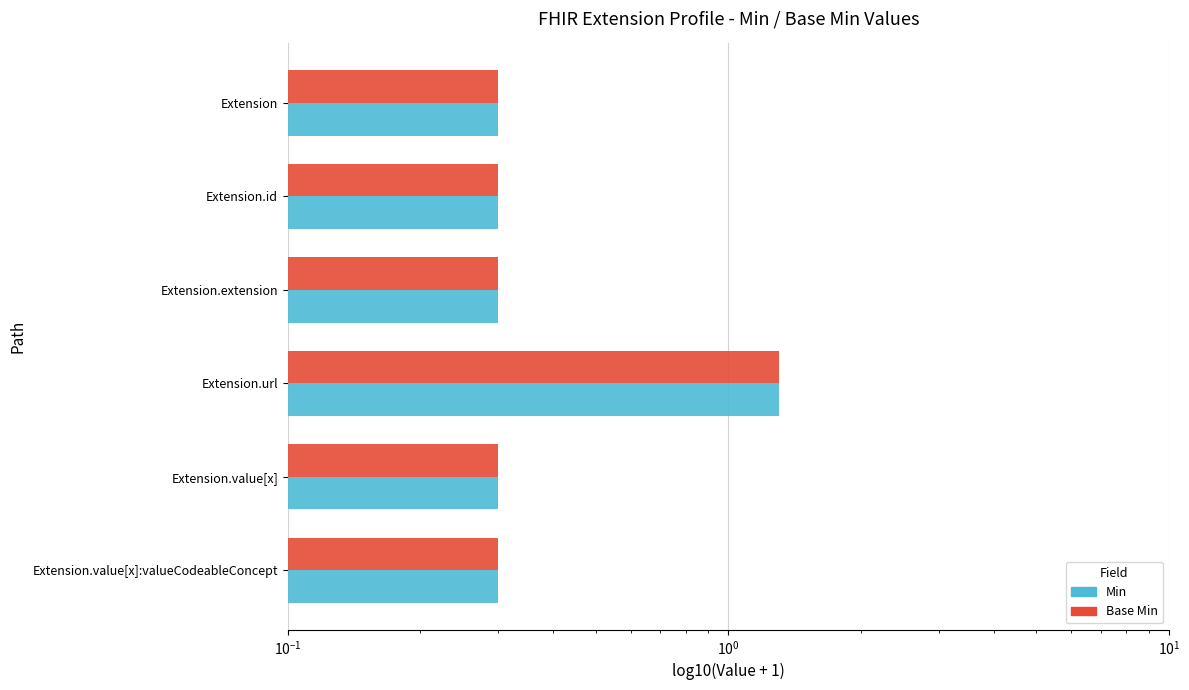

Count the Min values in the range 0 to 1.

5